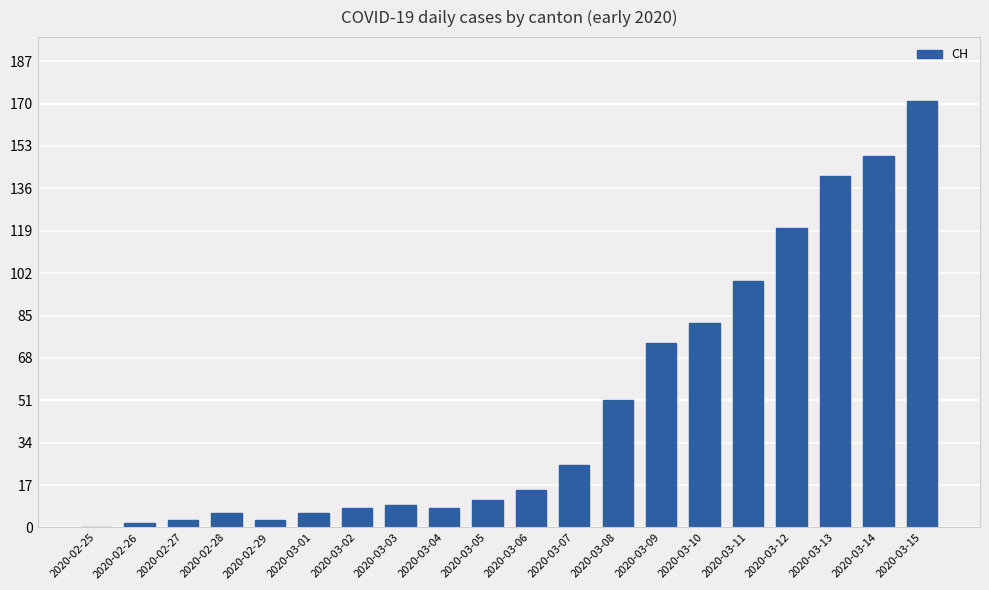

Reading left to right, extract all data points from this chart.

0	2	3	6	3	6	8	9	8	11	15	25	51	74	82	99	120	141	149	171